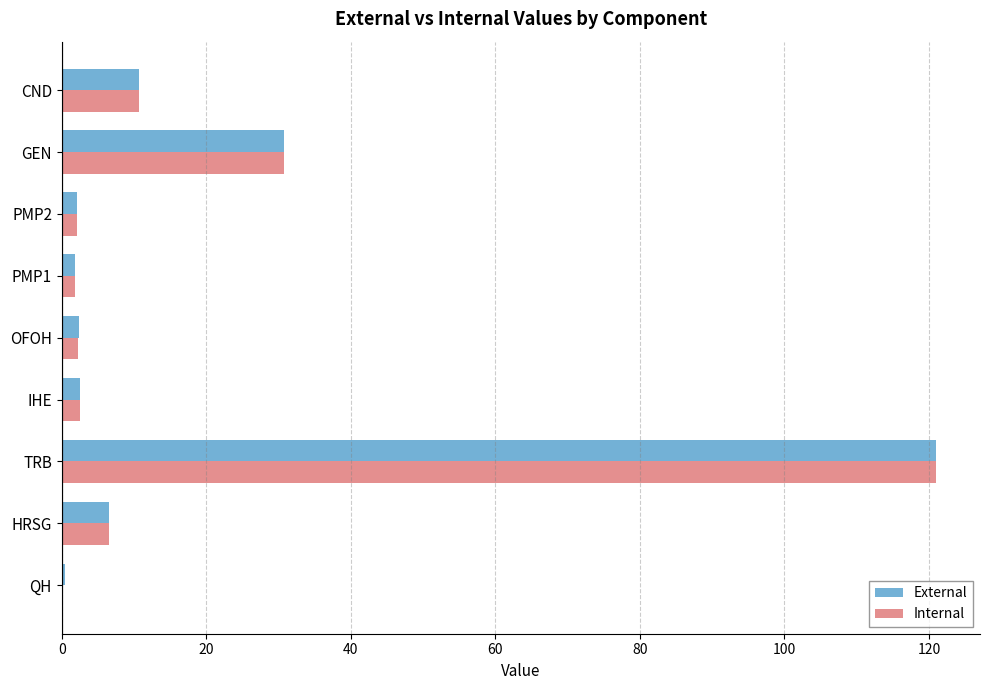

The Internal series shows 10.7 at HRSG. True or false?

False